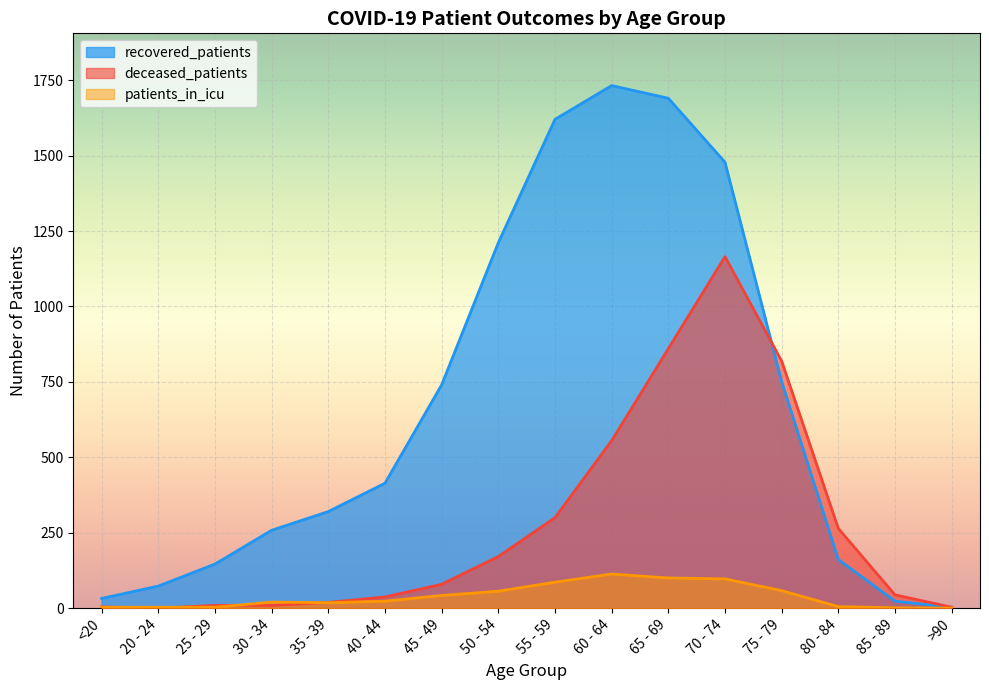

At which label does deceased_patients first exceed 79?

50 - 54